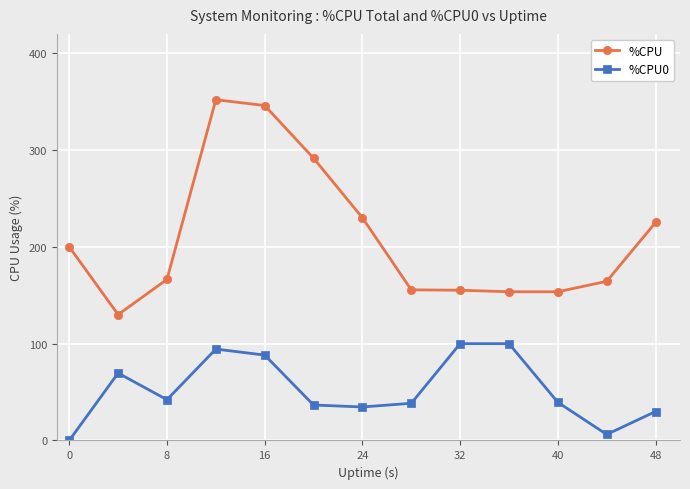

True or false: %CPU0 has more than 0 points higher than both neighbors.

True